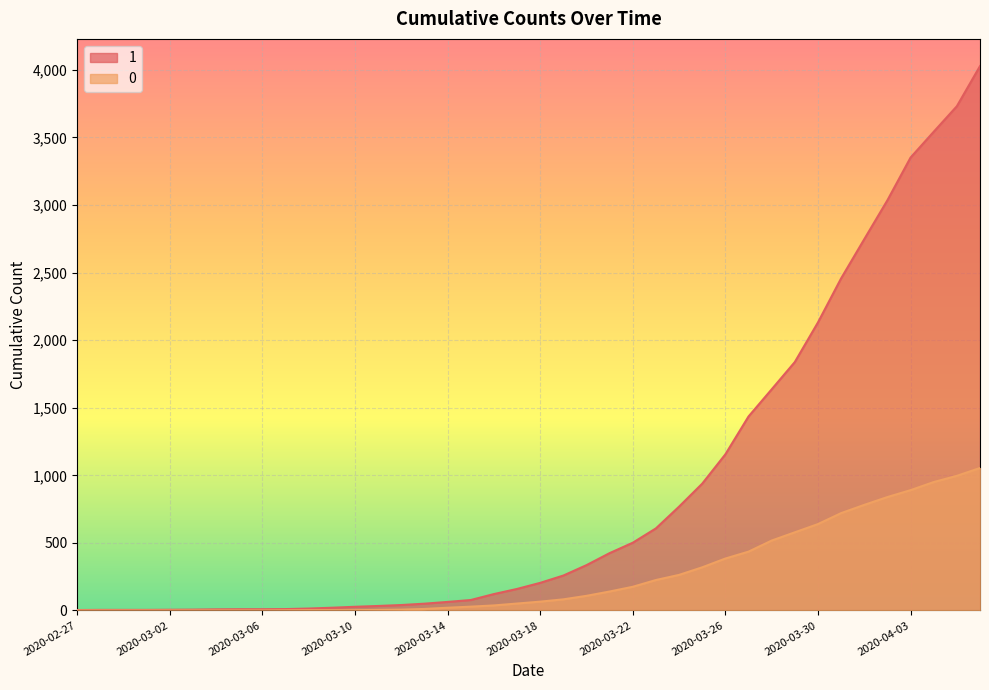

Between 2020-03-01 and 2020-03-30, which is larger?

2020-03-30